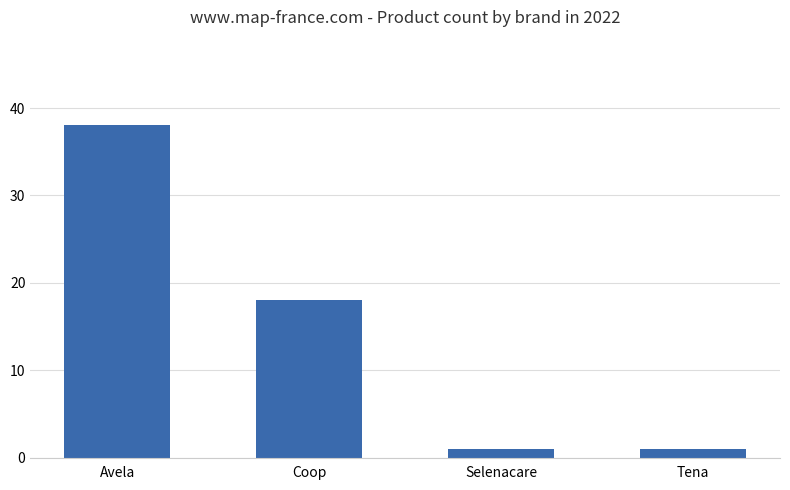

What is the minimum value shown in the chart?

1